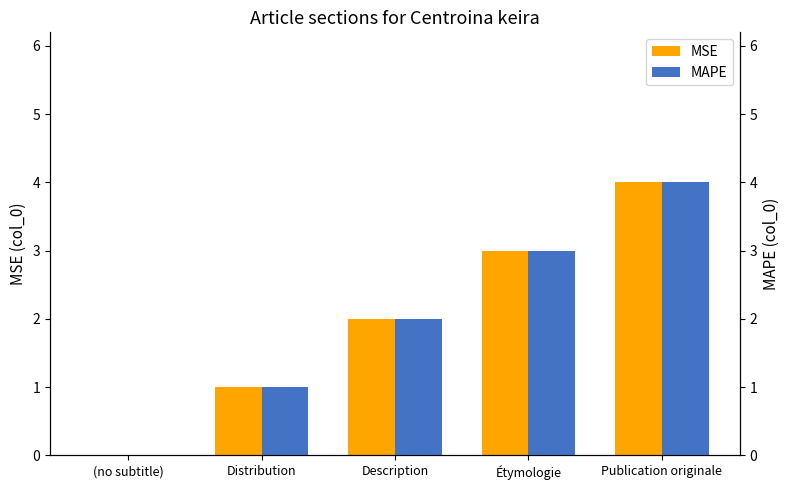

Rank the series by their maximum value, from lowest to highest.

MSE, MAPE